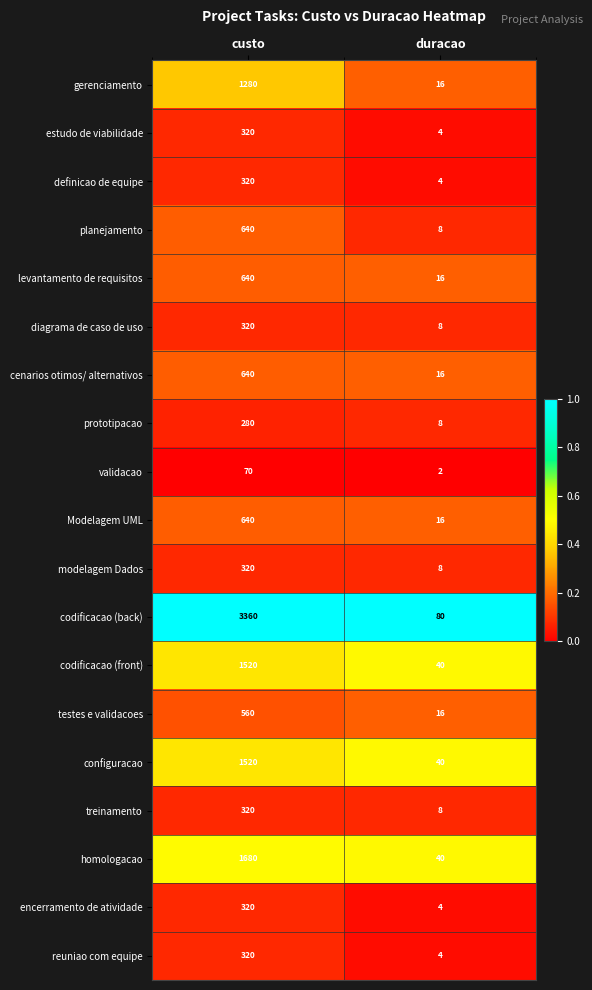

Read the estudo de viabilidade value at custo.

320